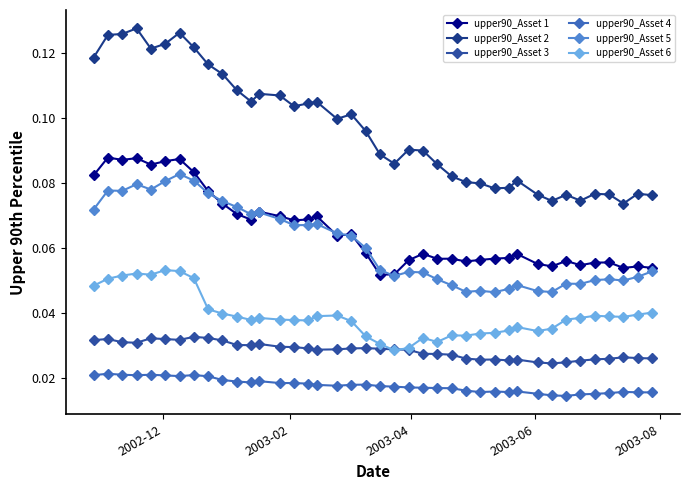

True or false: upper90_Asset 4 and upper90_Asset 3 cross at least once.

False